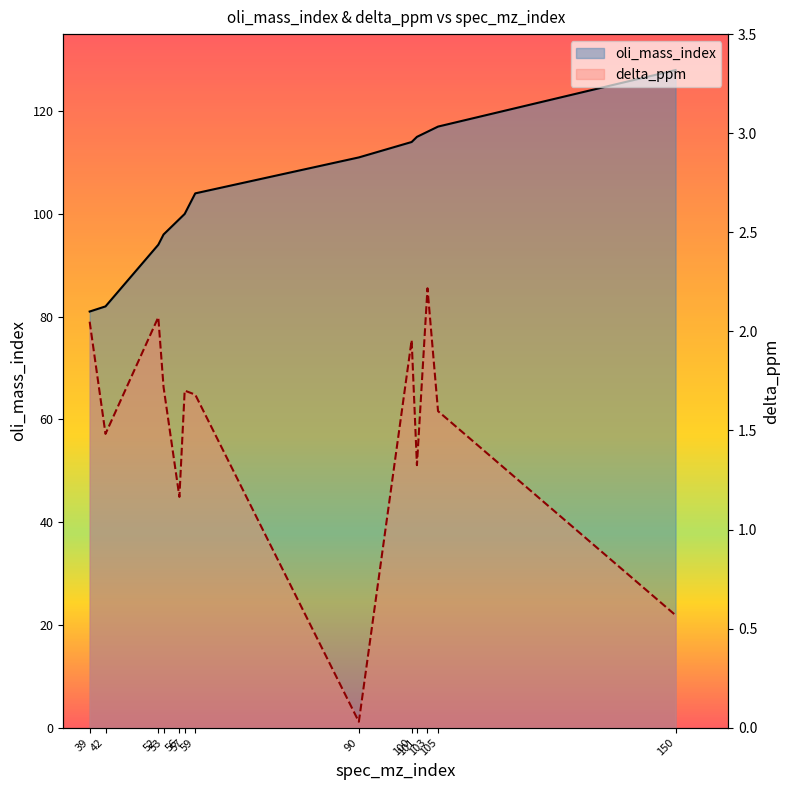

At which label is delta_ppm closest to 1?

56